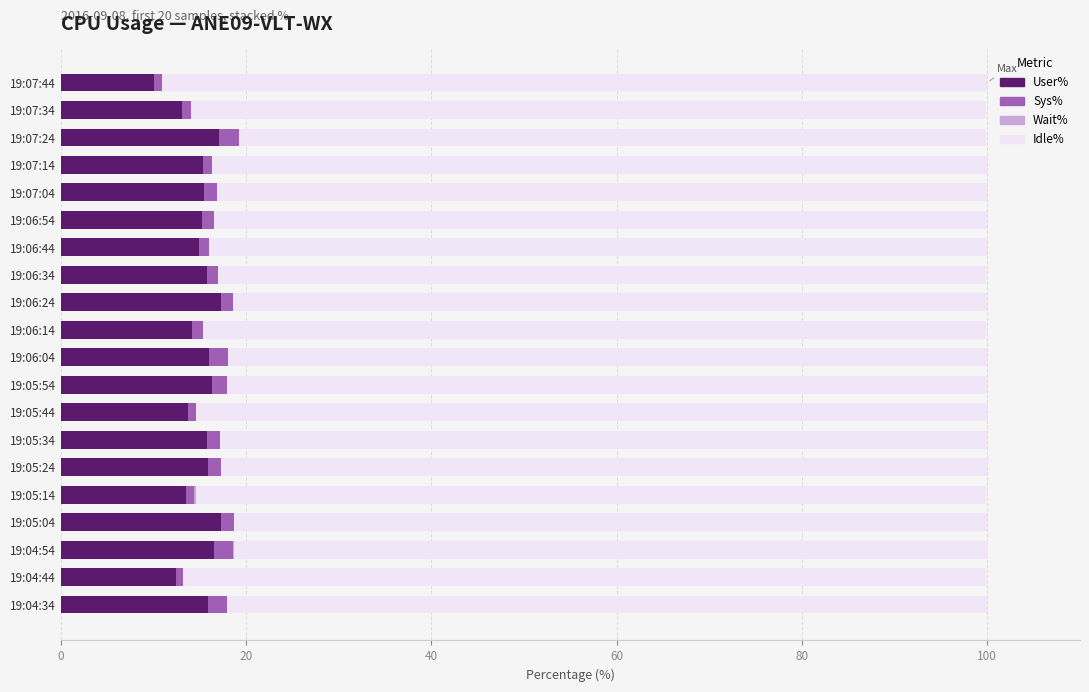

Count the number of categories in the chart.

20